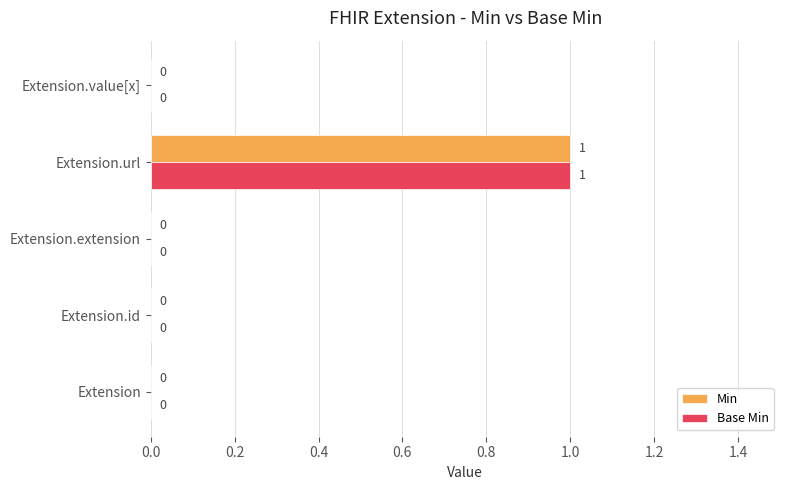

The Base Min series shows 1 at Extension.url. True or false?

True